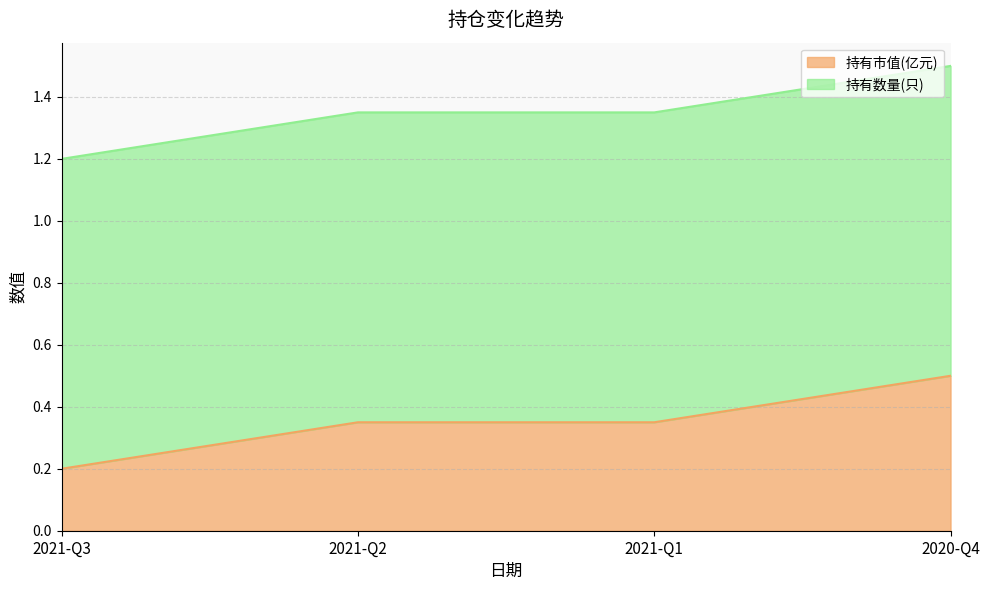

What is the total value across all series at 2020-Q4?

1.5